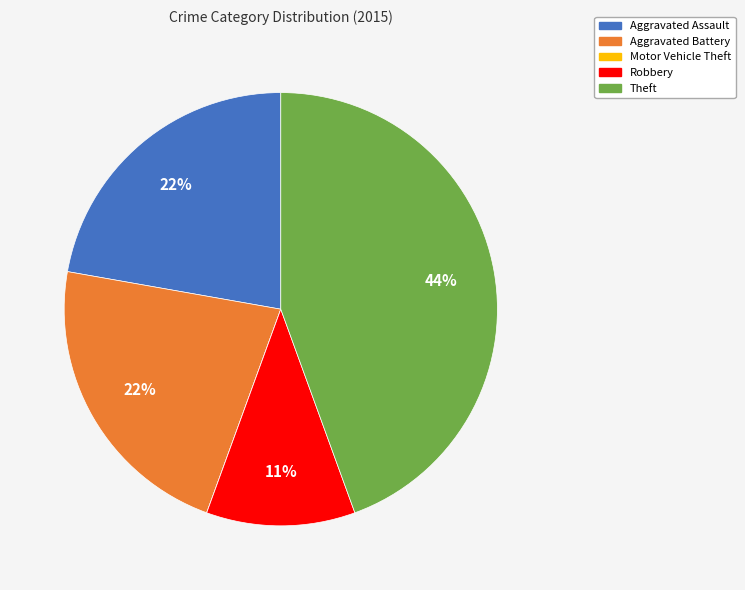

To the nearest percent, what is the difference between the Theft and Robbery slice percentages?

33%